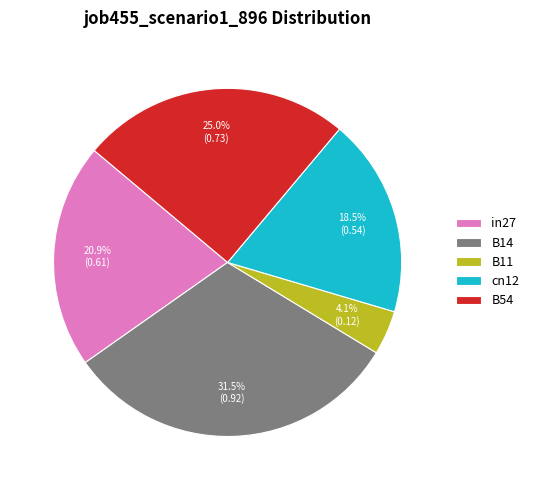

Which slice is the smallest?

B11